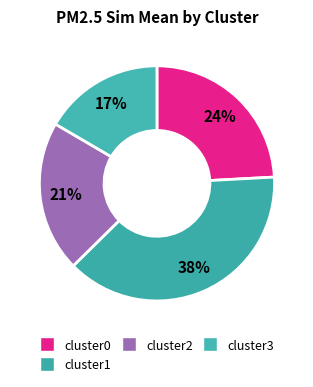

Is it true that cluster0 is 16% of the pie?

False